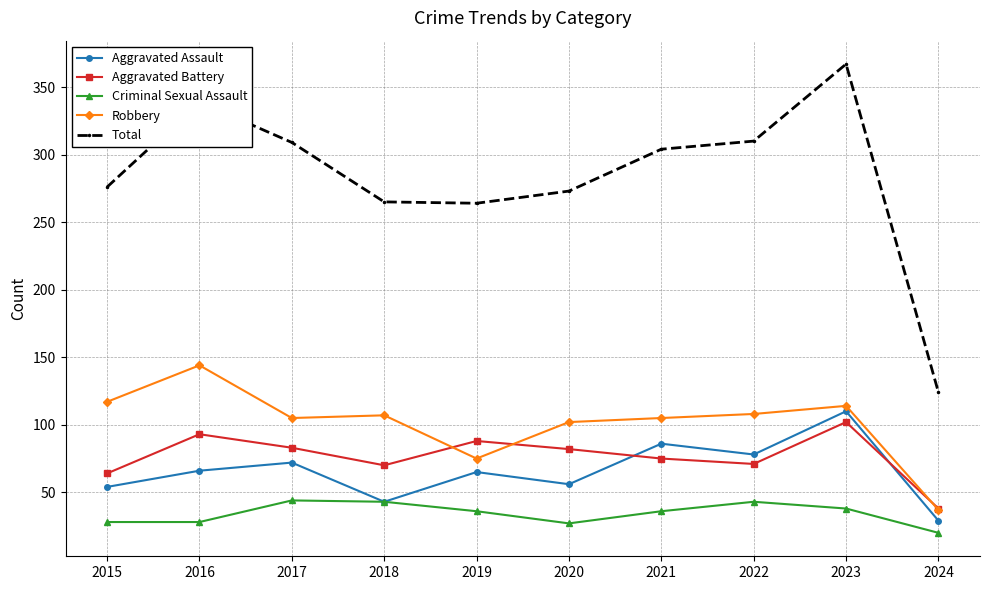

Where does the Total series first go above 304?

2016